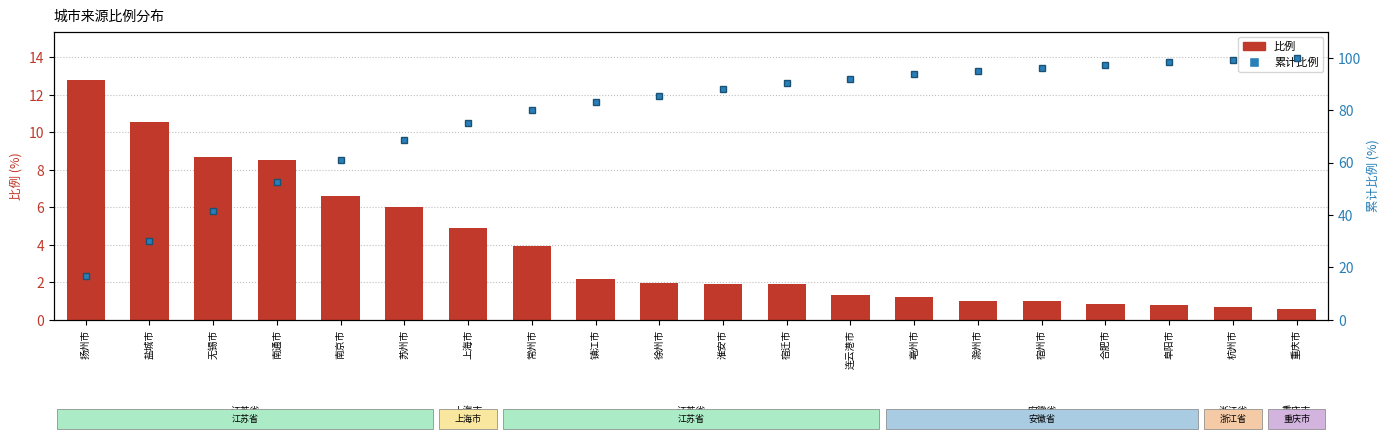

What is the sum of all 比例 values?

77.3